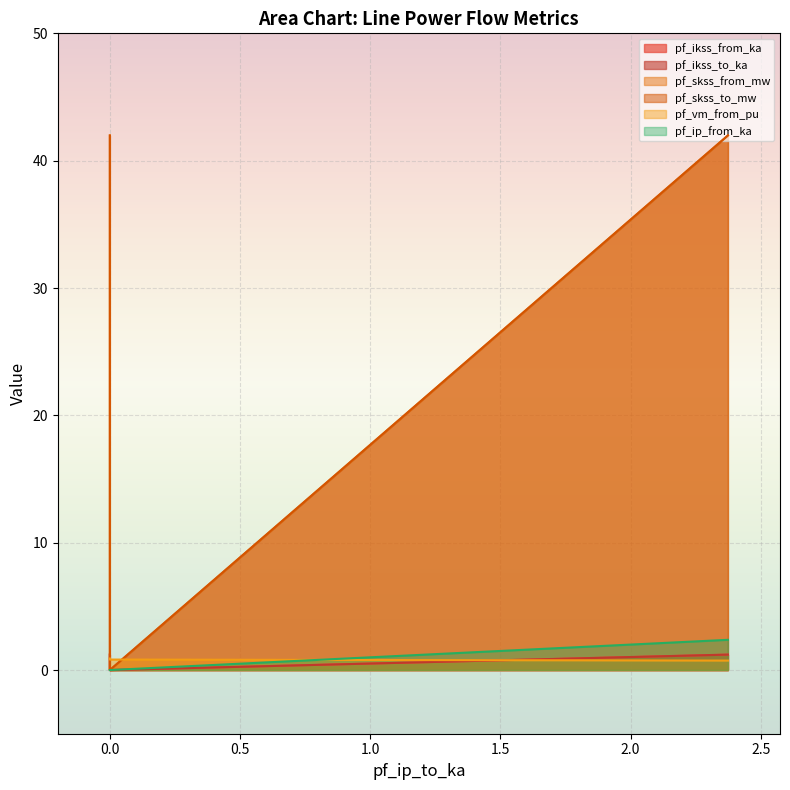

What is the average value of the pf_skss_from_mw series?

28.0